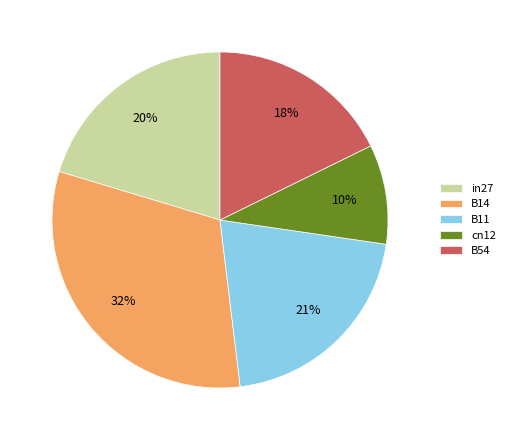

How many segments does this pie chart have?

5